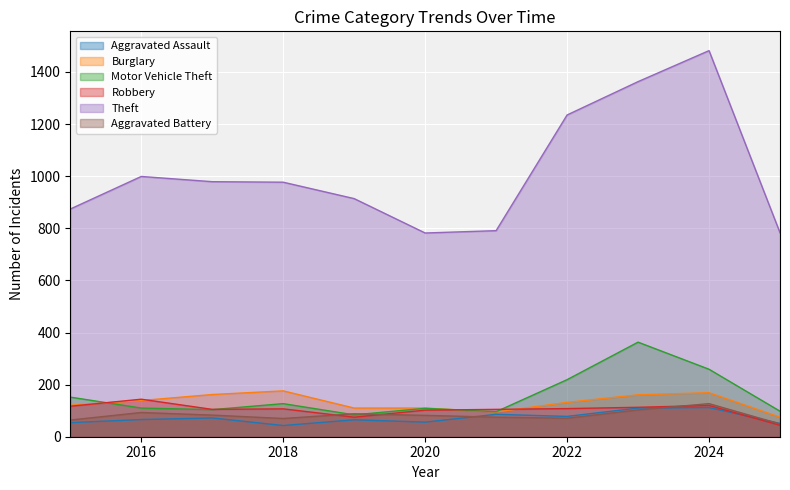

True or false: Motor Vehicle Theft and Aggravated Assault intersect in this chart.

False